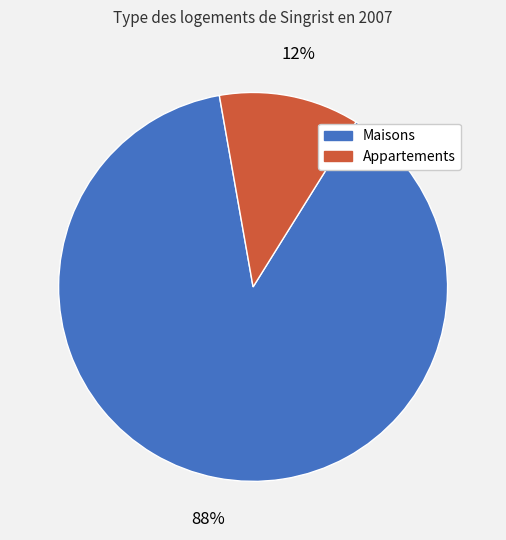

Is there a majority slice in this chart?

Yes